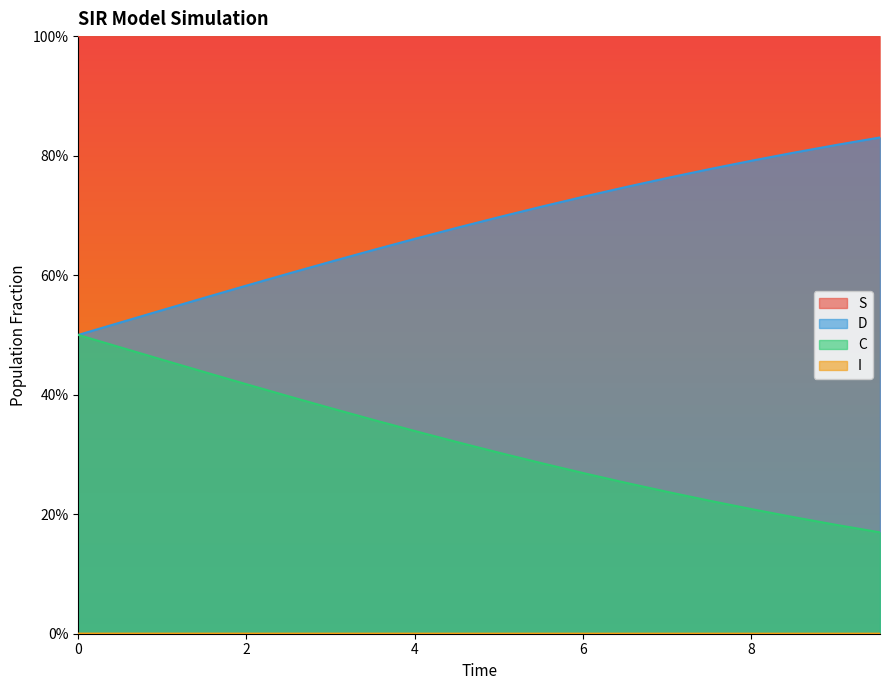

True or false: D has a value of 0.1 at 14.

False